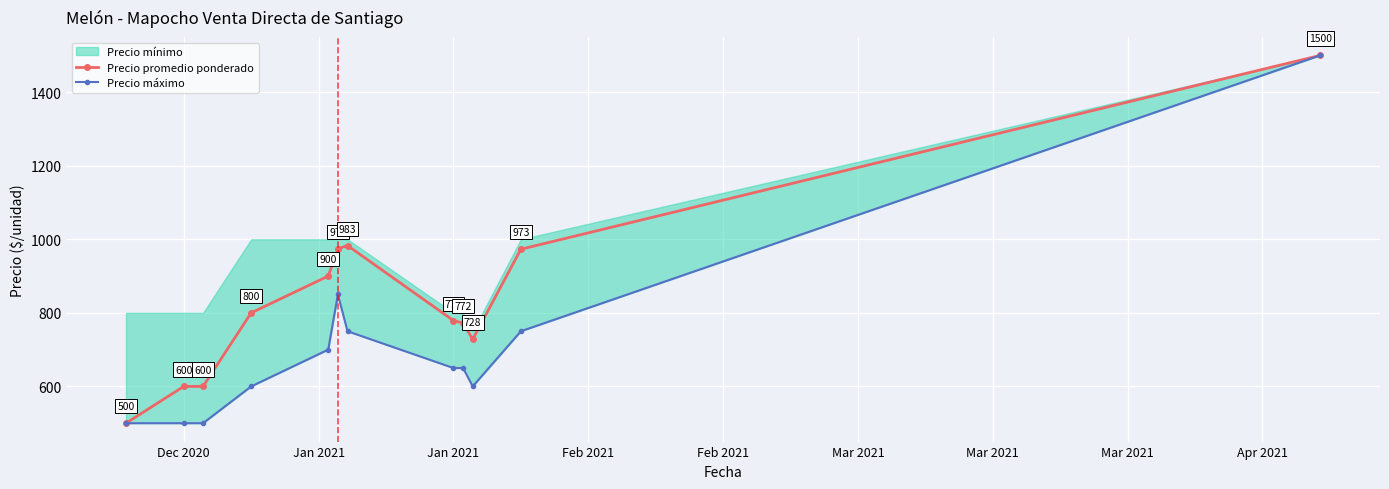

What is the minimum value shown in the chart?

500